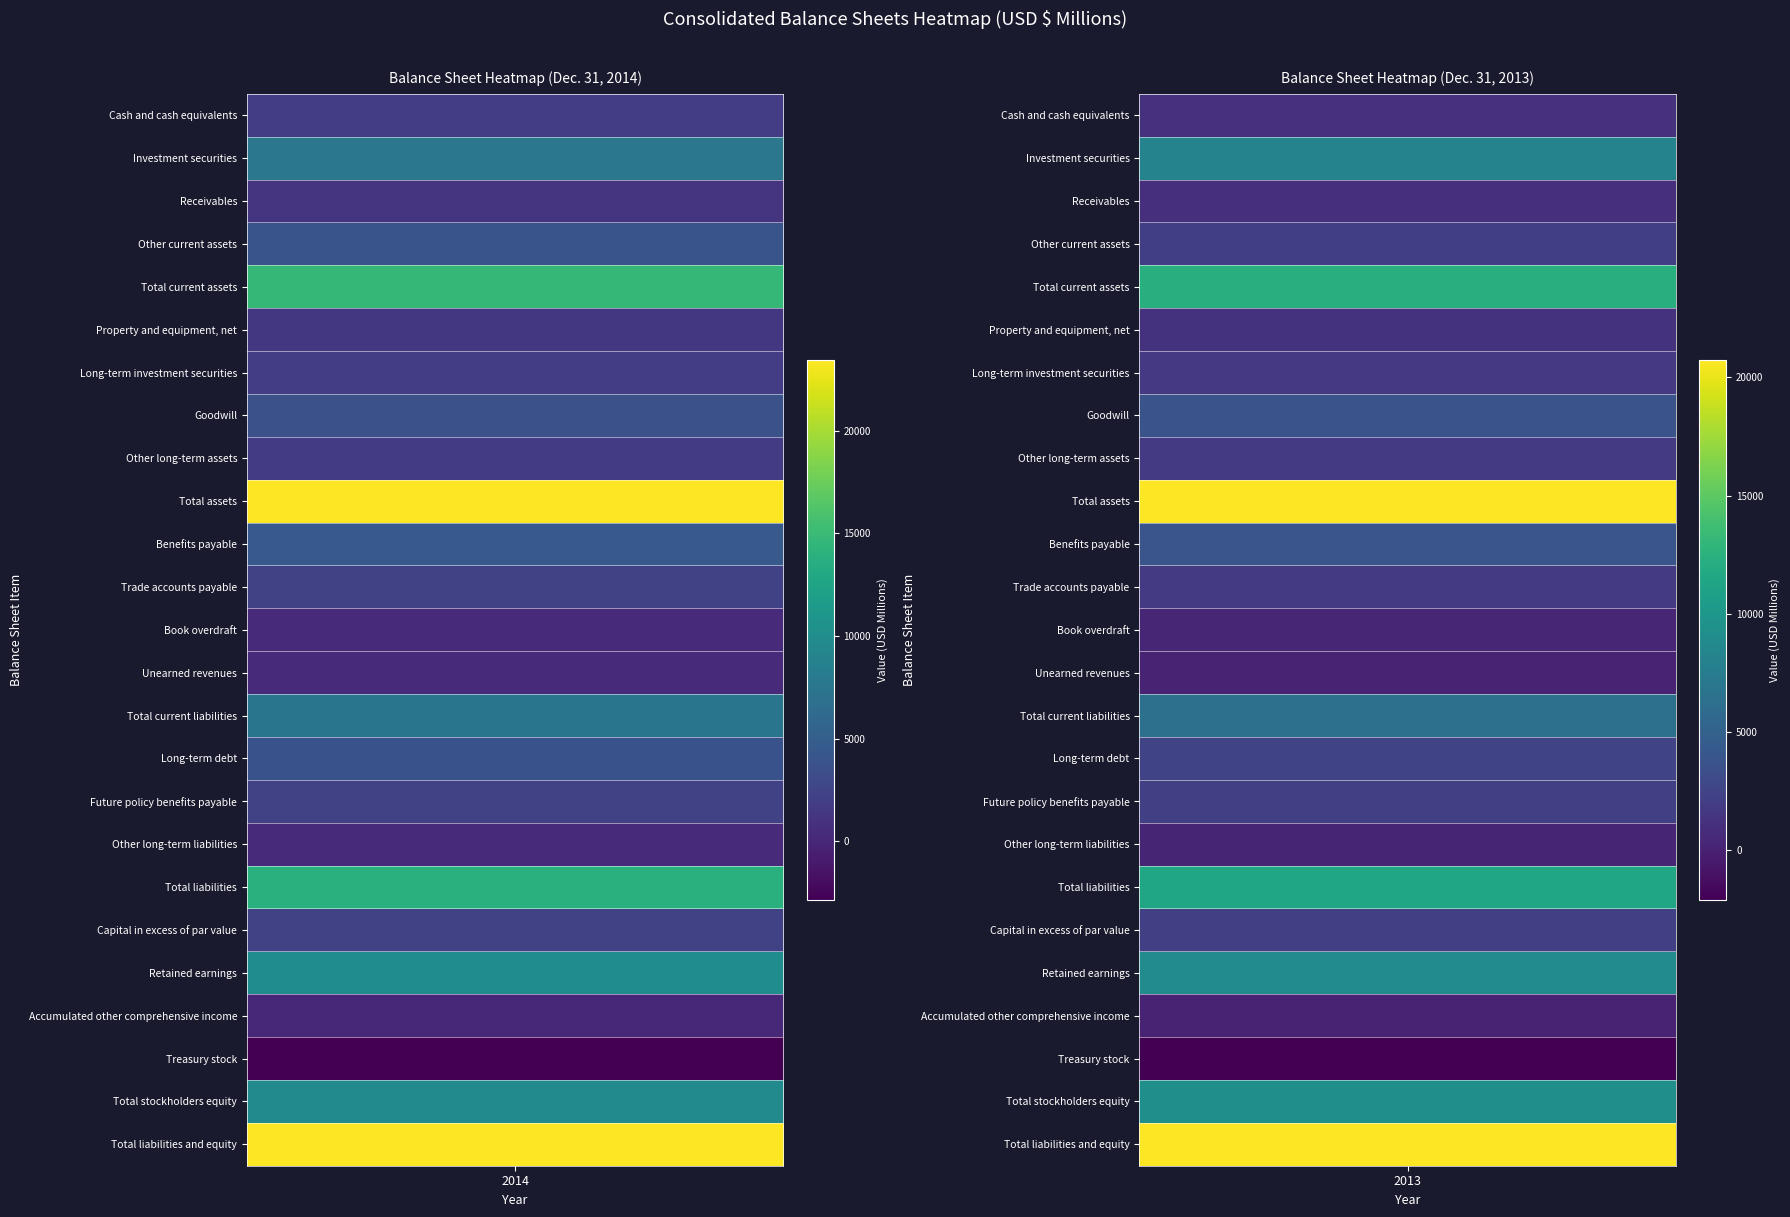

The value of col_2013 at 17 is 289. True or false?

True